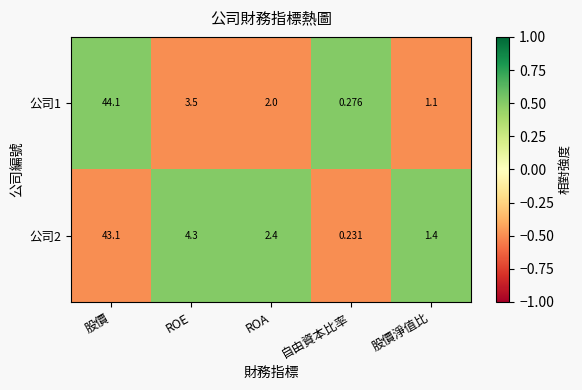

At 股價, list the series in order from smallest to largest.

公司2, 公司1